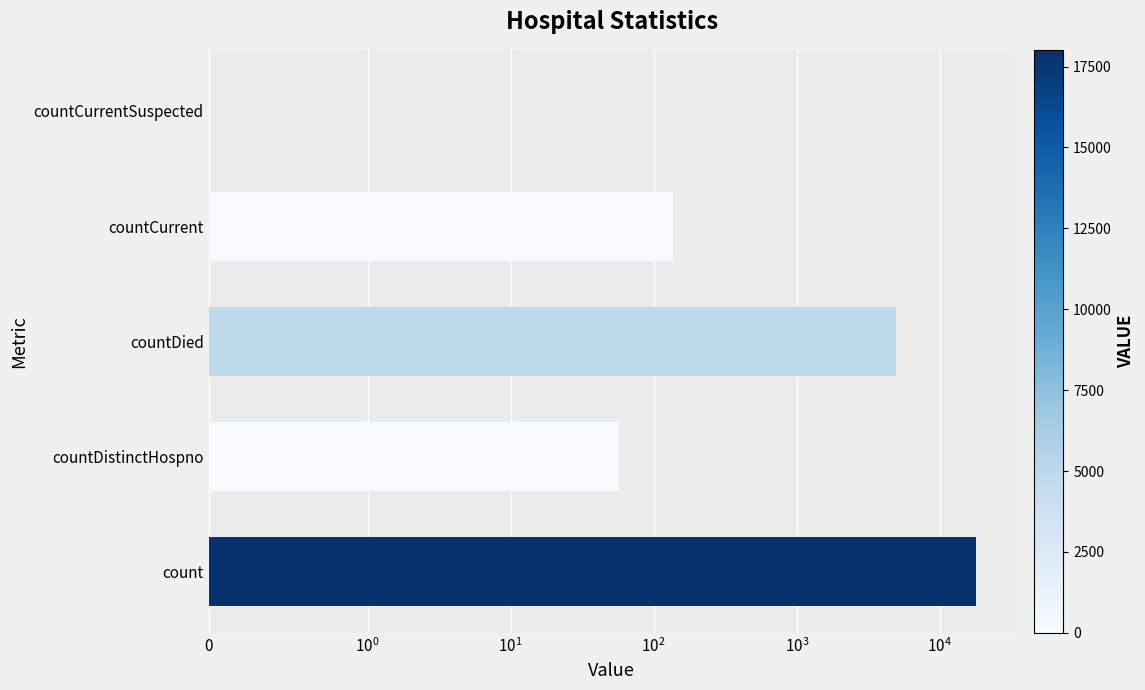

Are the bars horizontal?

Yes